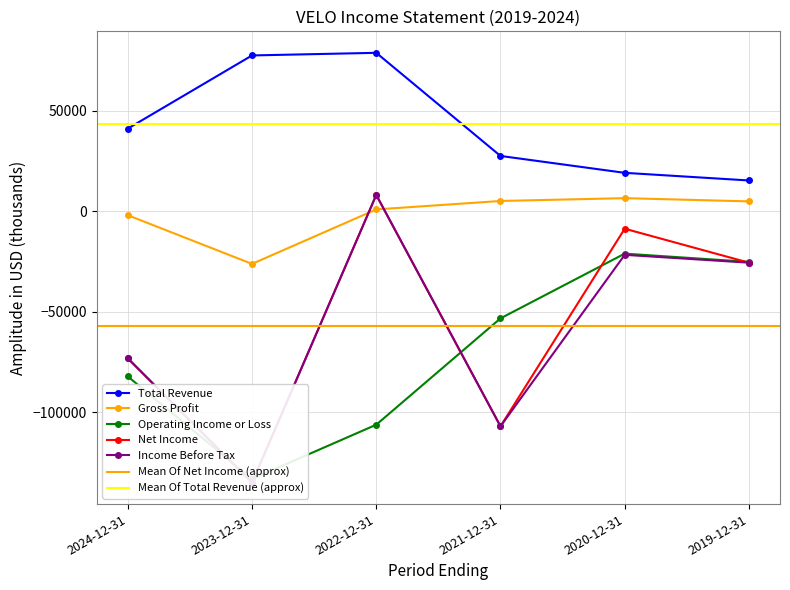

How many interior local peaks does the Operating Income or Loss series have?

1